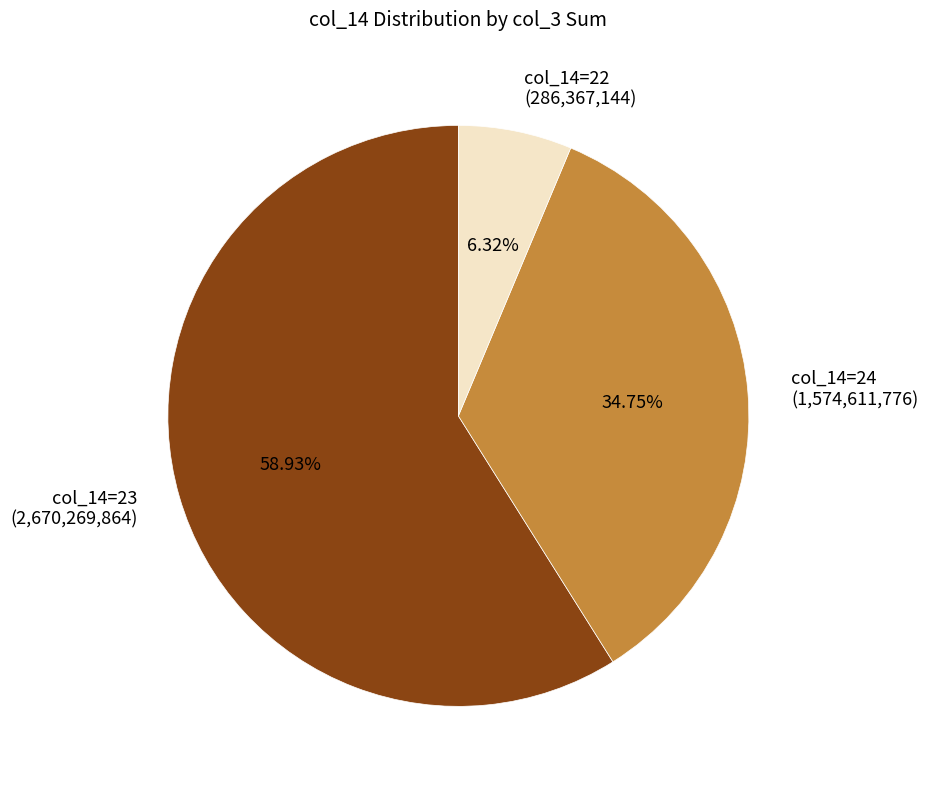

Is there a majority slice in this chart?

Yes